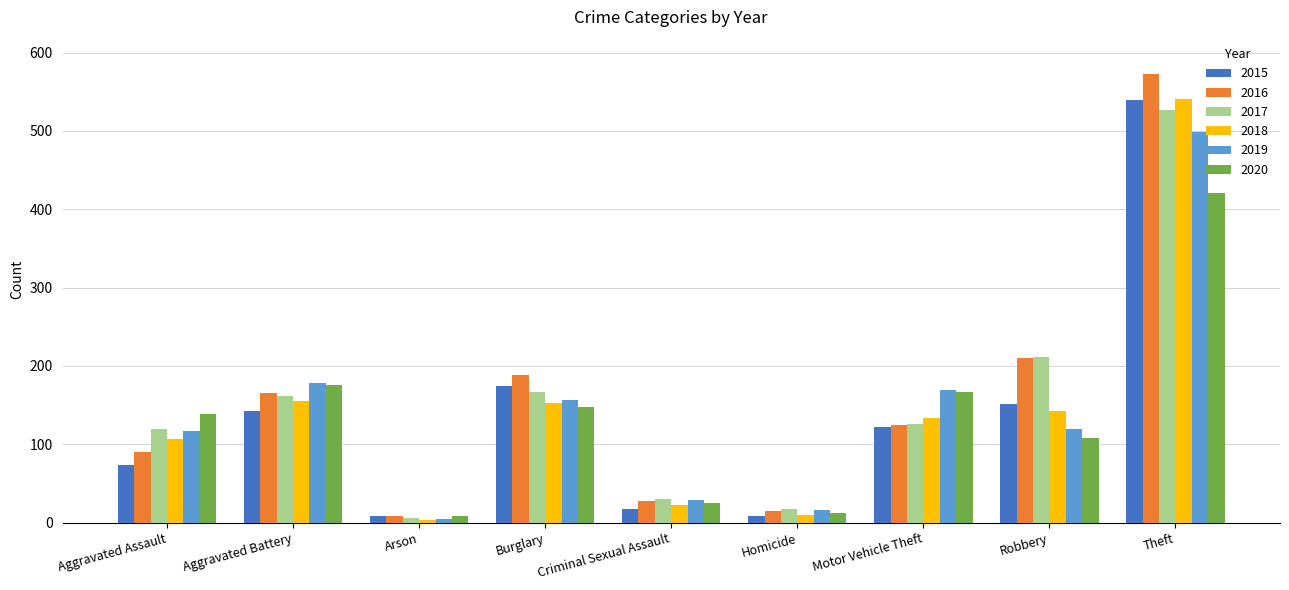

Between Aggravated Battery and Motor Vehicle Theft, which series saw the biggest shift?

2016